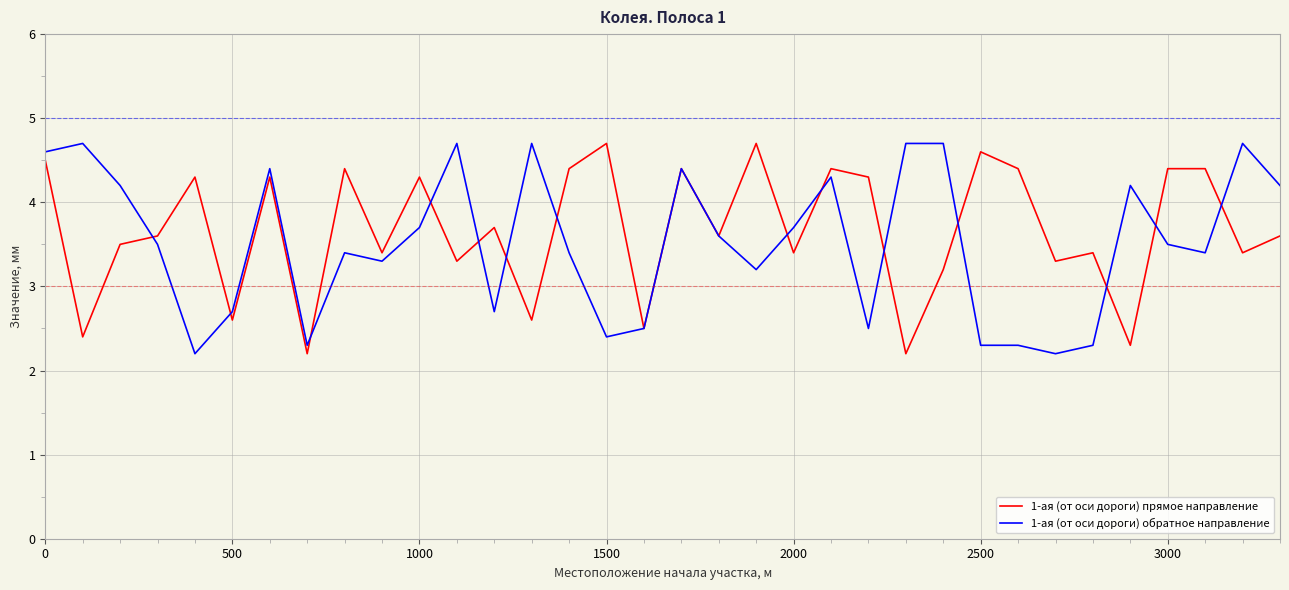

What is the greatest value displayed?

4.7